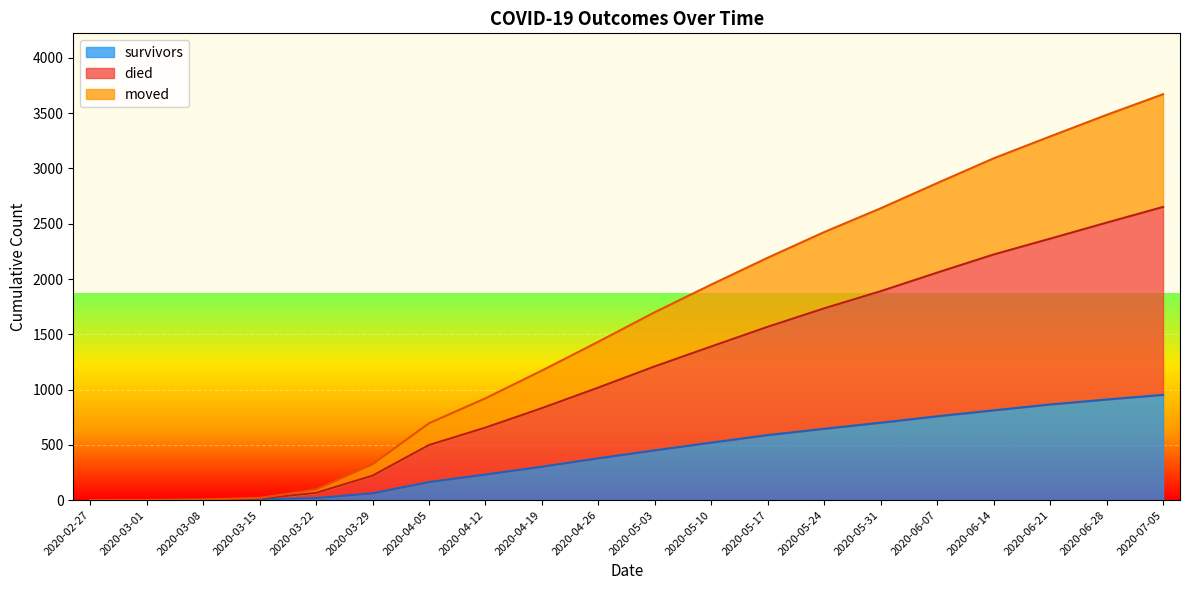

How many positive values does the survivors series have?

18